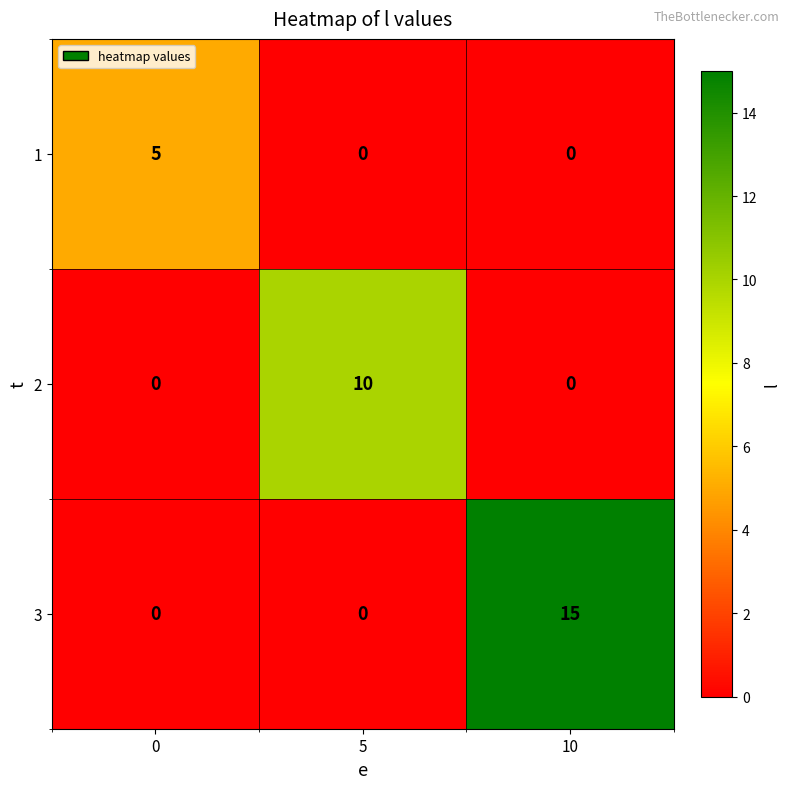

True or false: 2 has a value of 0 at 10.

True